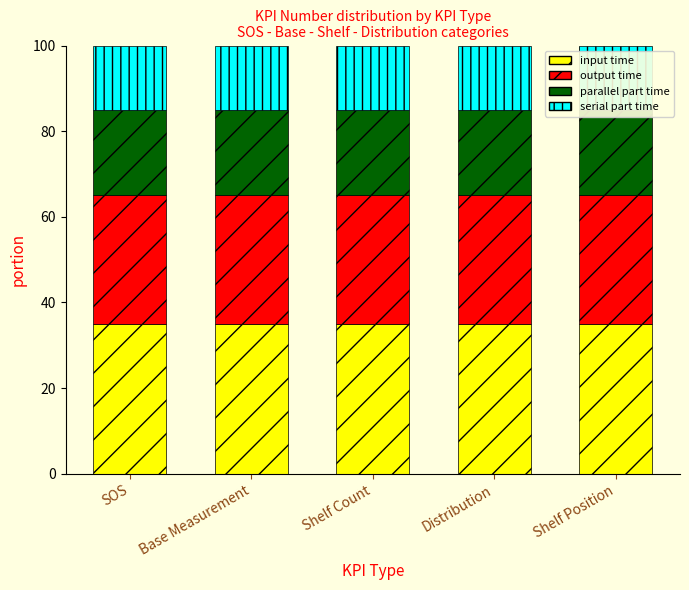

Rank the series by their average value, from highest to lowest.

input time, output time, parallel part time, serial part time